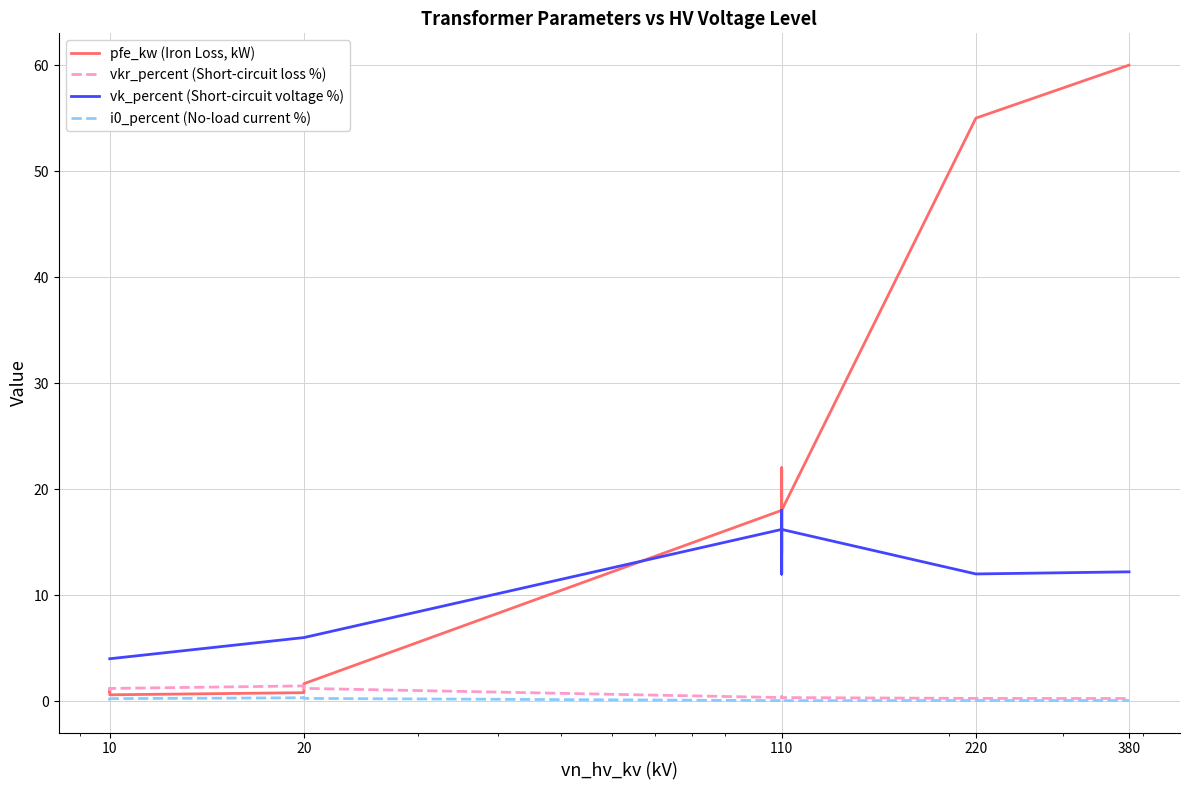

True or false: pfe_kw (Iron Loss, kW) and i0_percent (No-load current %) intersect in this chart.

False